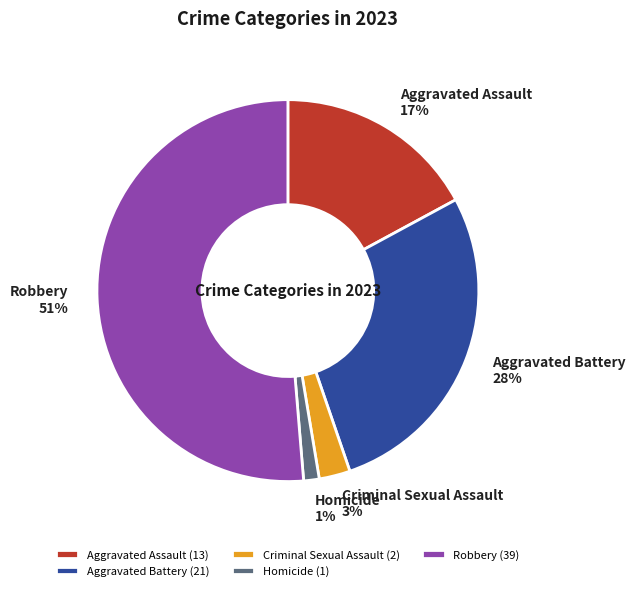

To the nearest percent, what is the average slice percentage?

20%